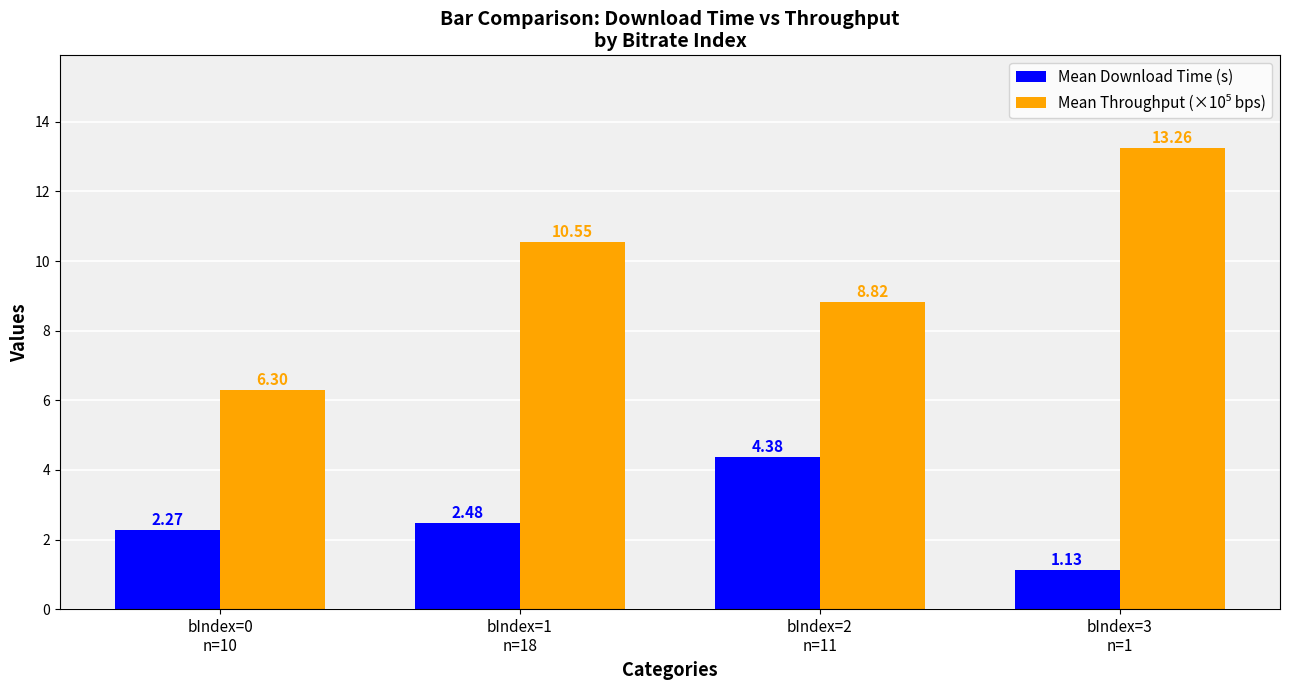

At how many categories does at least one series exceed 5?

4